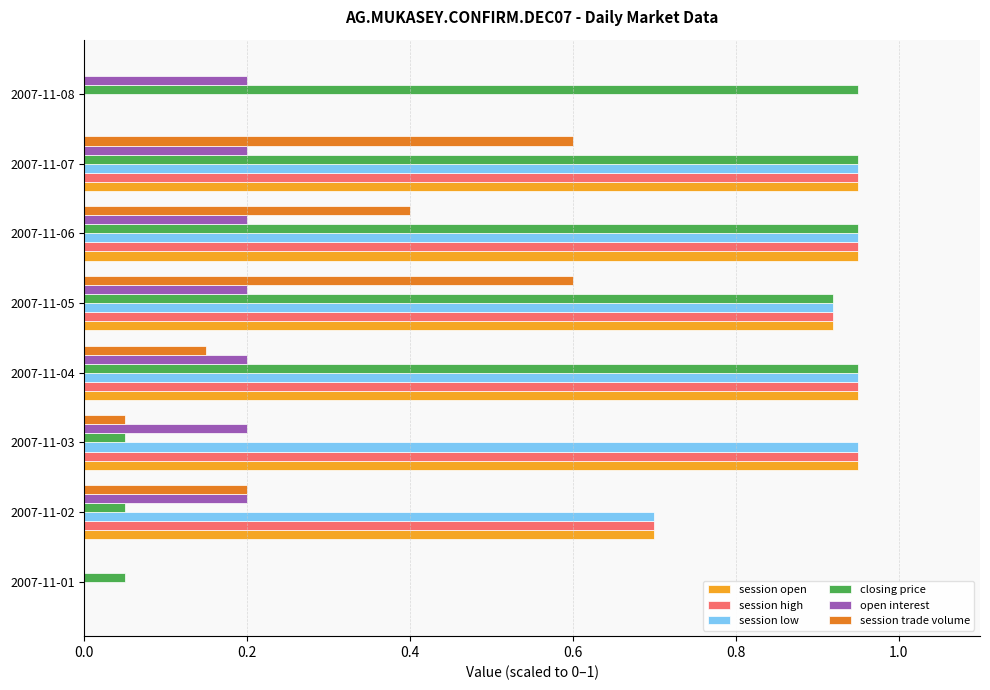

At which category is the sum across all series the highest?

2007-11-07